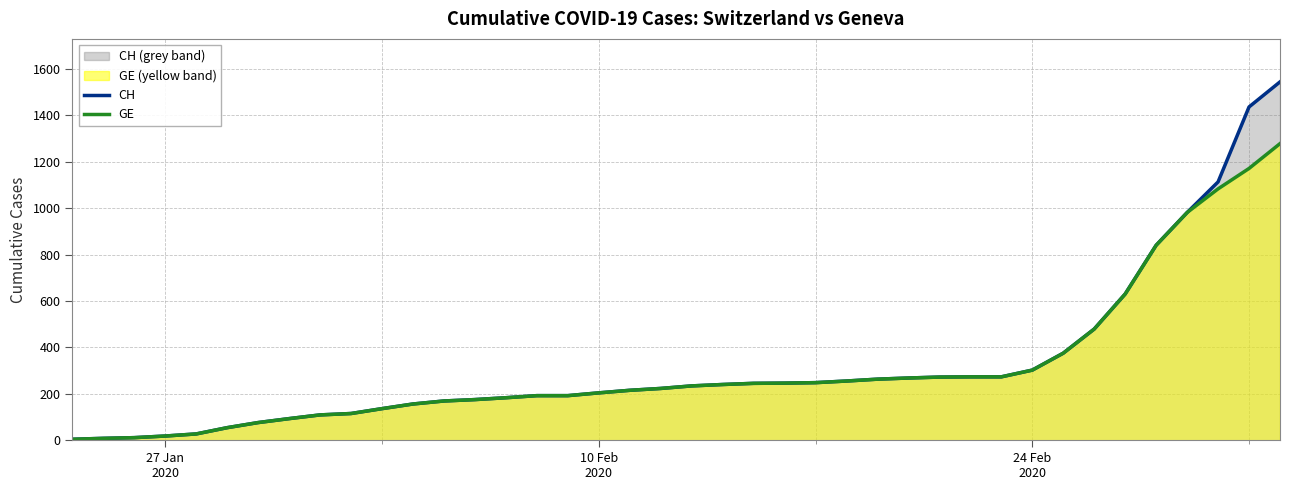

What is the value of the CH point at the 29th from the left?

272